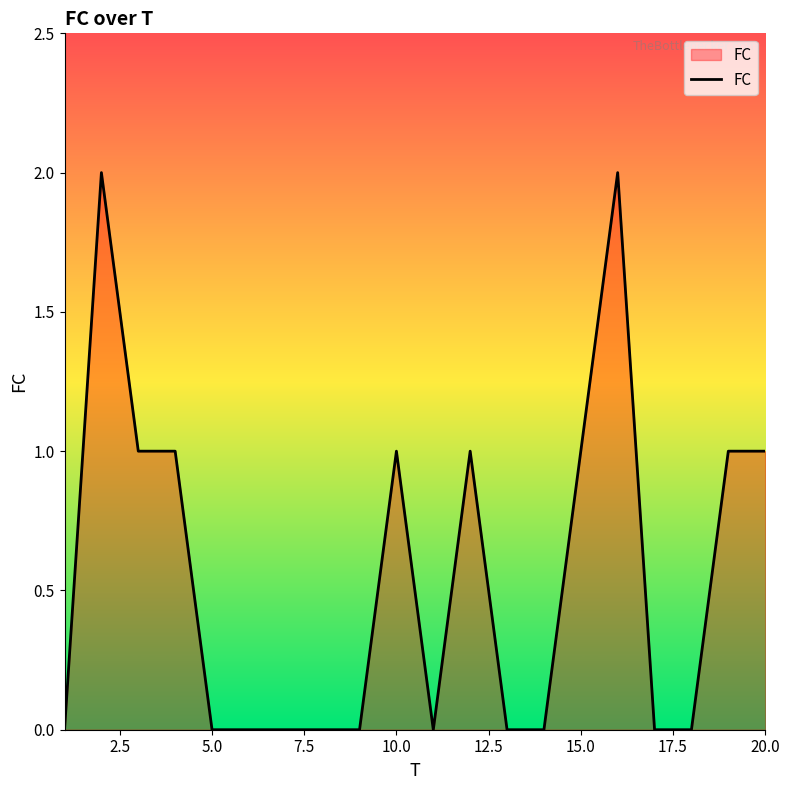

Does the chart have visible grid lines?

No